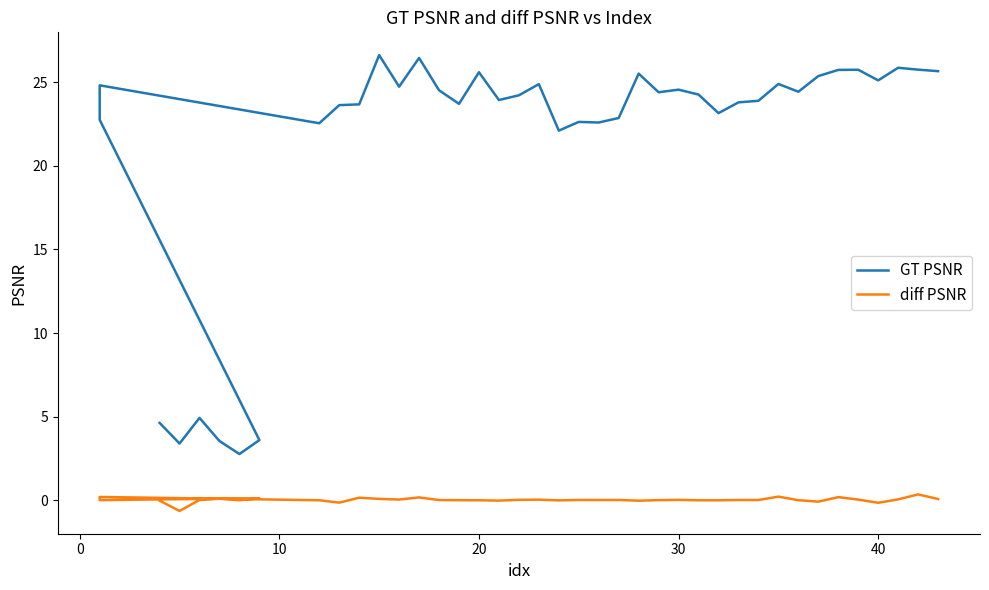

What is the average value of the GT PSNR series?

21.3